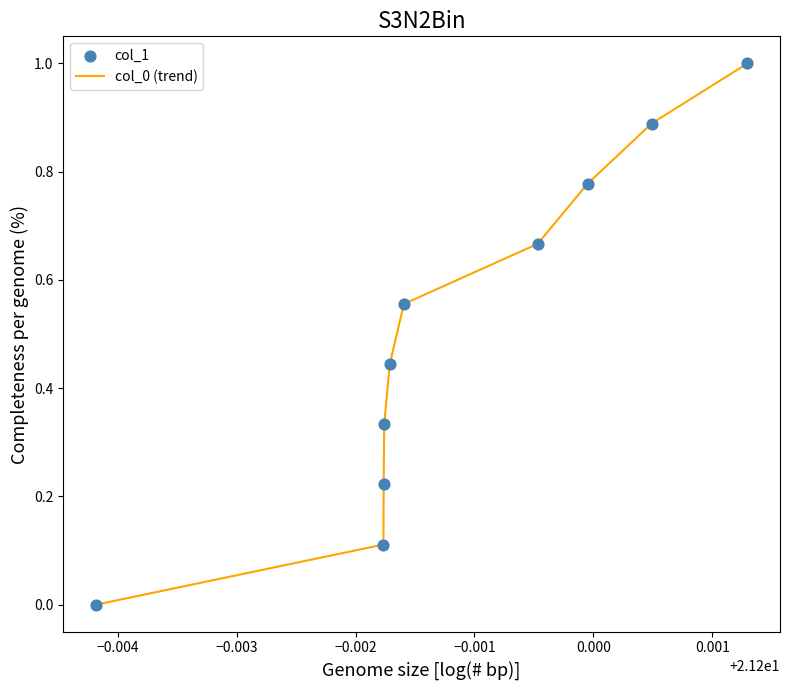

What is the difference between the maximum and minimum values?

1.0